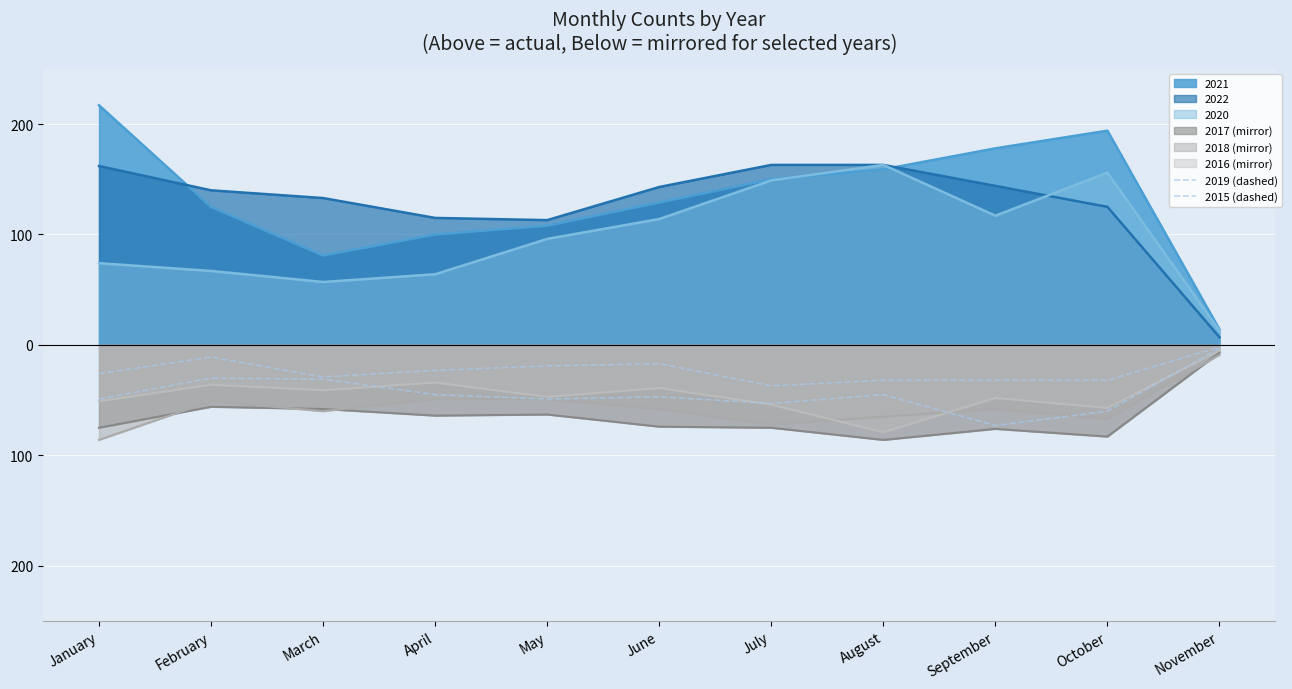

What is the difference between the second highest and minimum values in the 2019 (dashed) series?

43